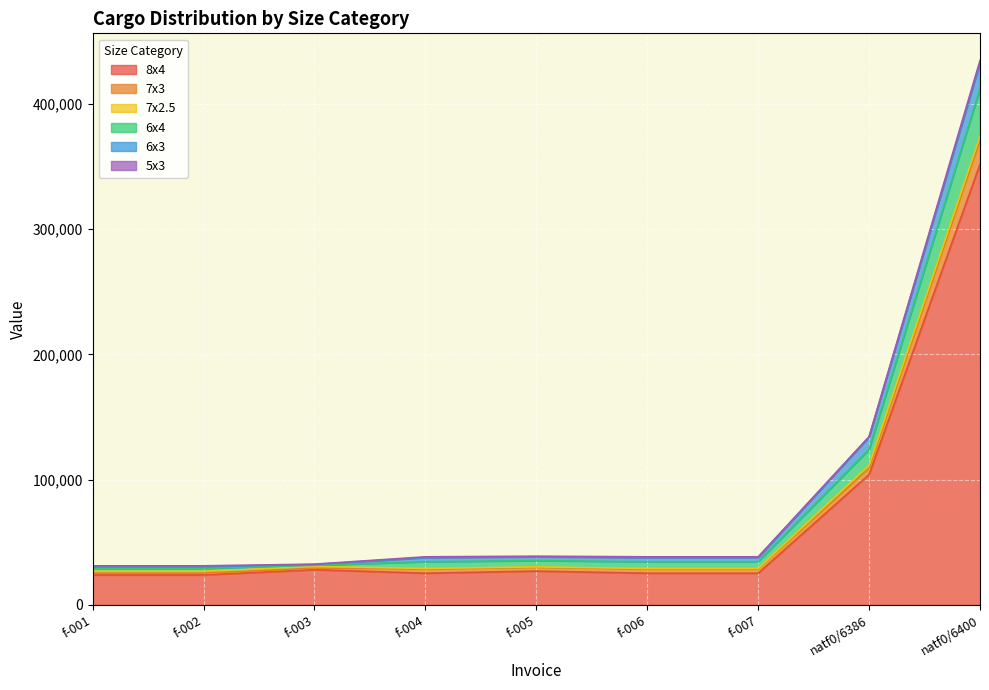

Which category has the highest value in the 8x4 series?

natf0/6400